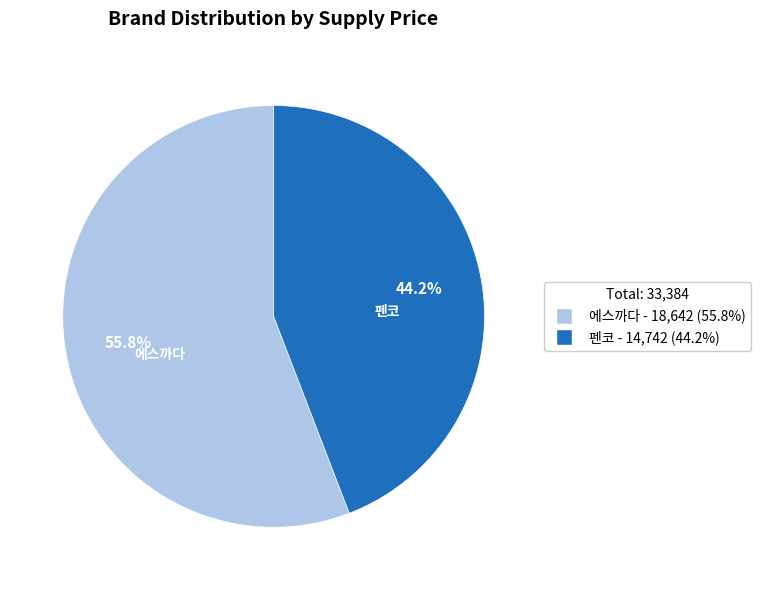

To the nearest percent, what is the average slice percentage?

50%